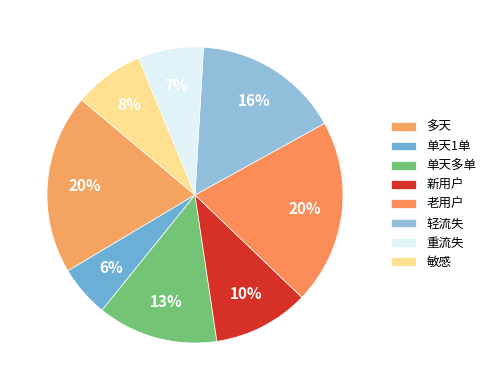

How many slices are in this pie chart?

8